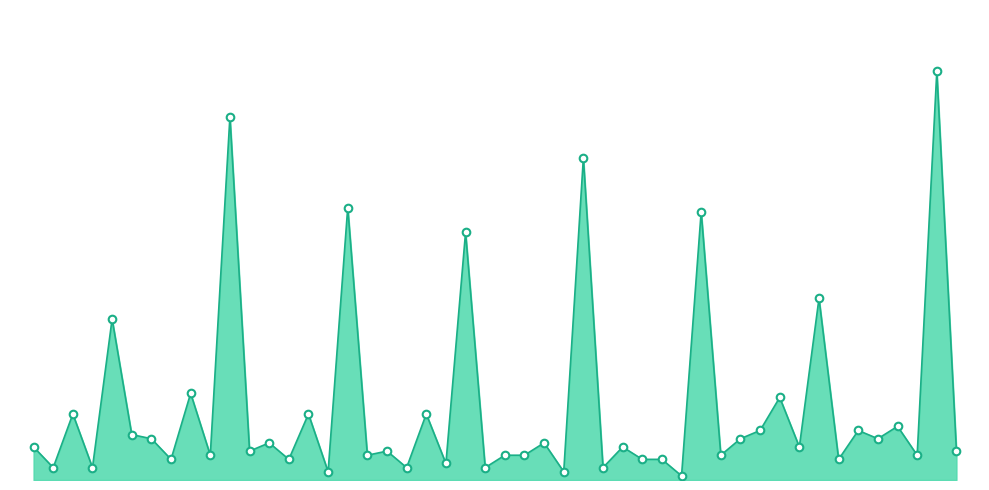

At how many categories does at least one series exceed 43?

7